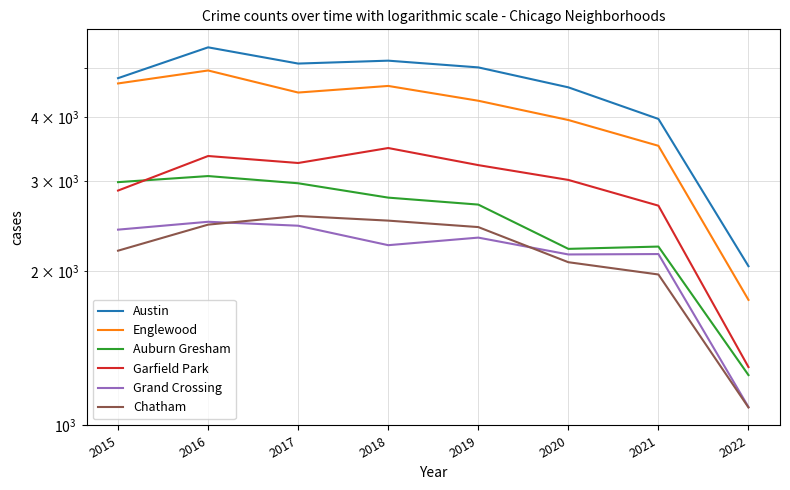

Is it true that Austin equals 7758 at 2018?

False